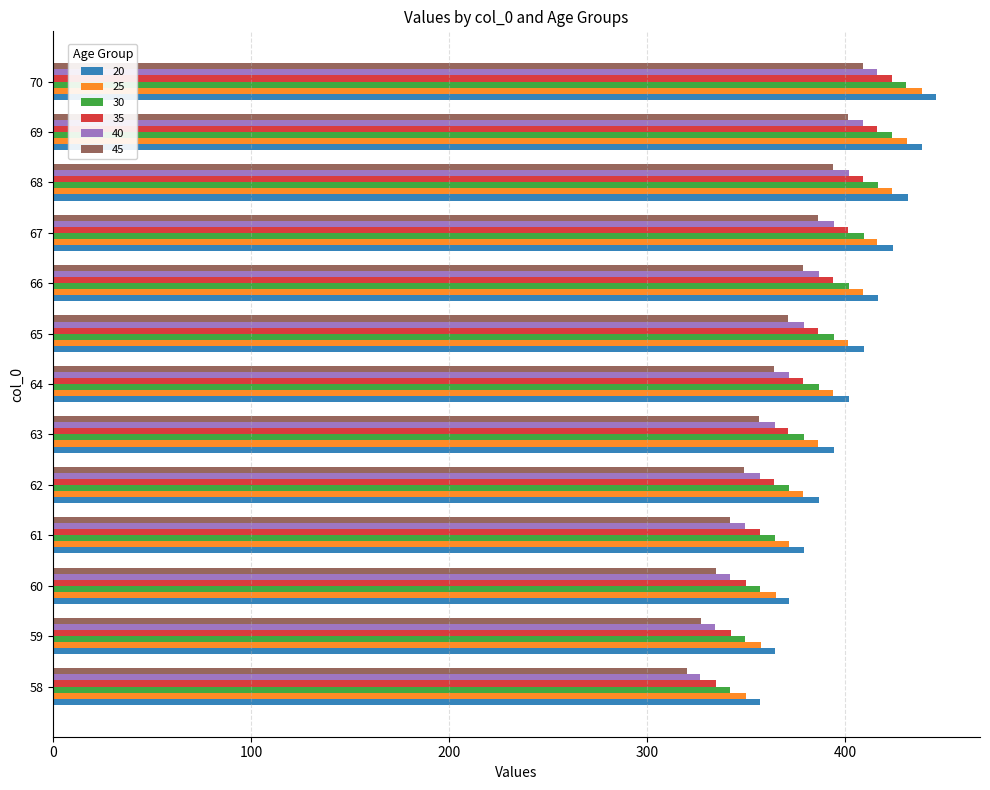

What is the spread (max minus min) of values at 58?

37.0